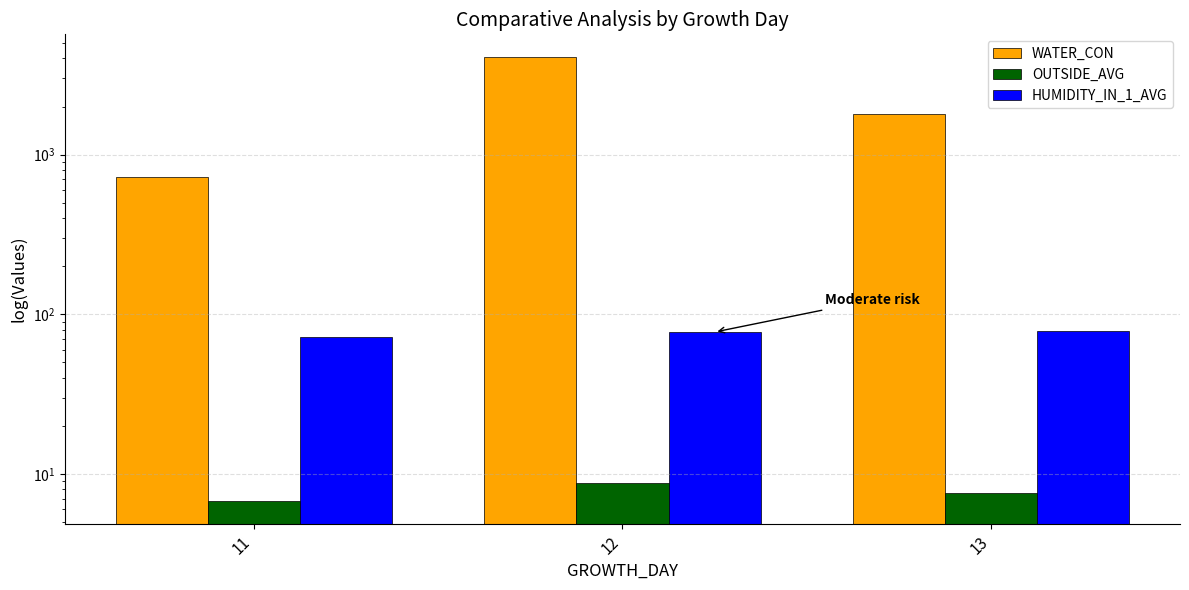

How many values in the OUTSIDE_AVG series exceed 7?

2